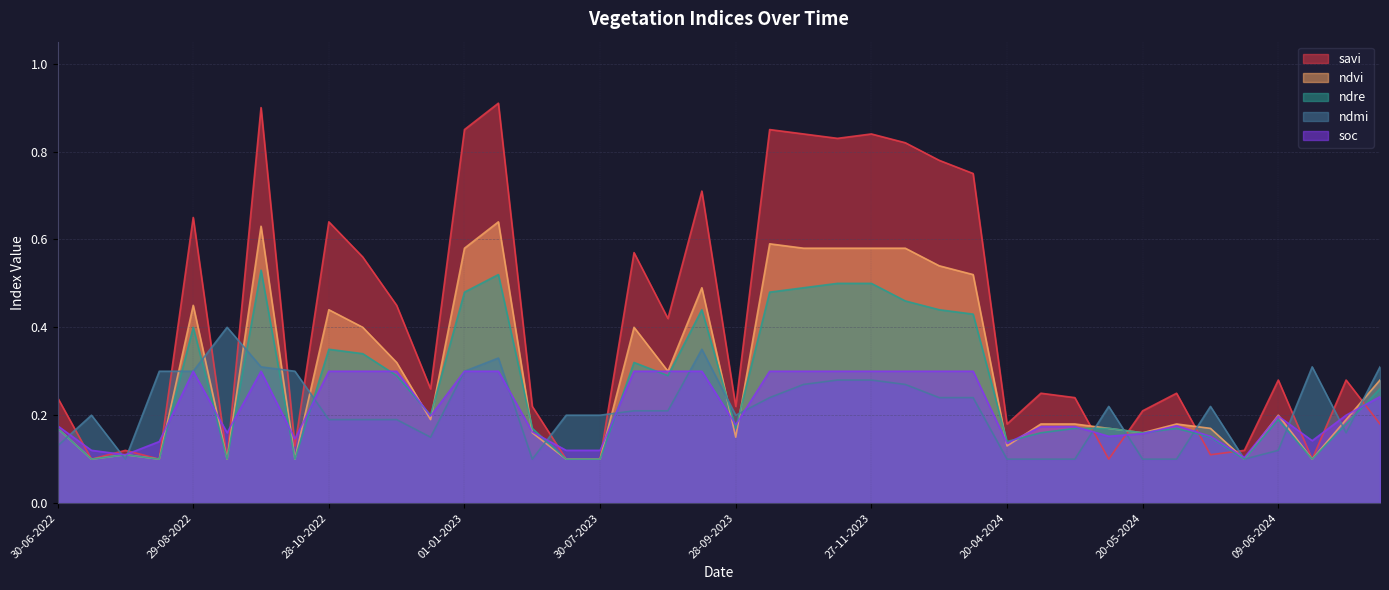

How many interior local valleys does the ndre series have?

11